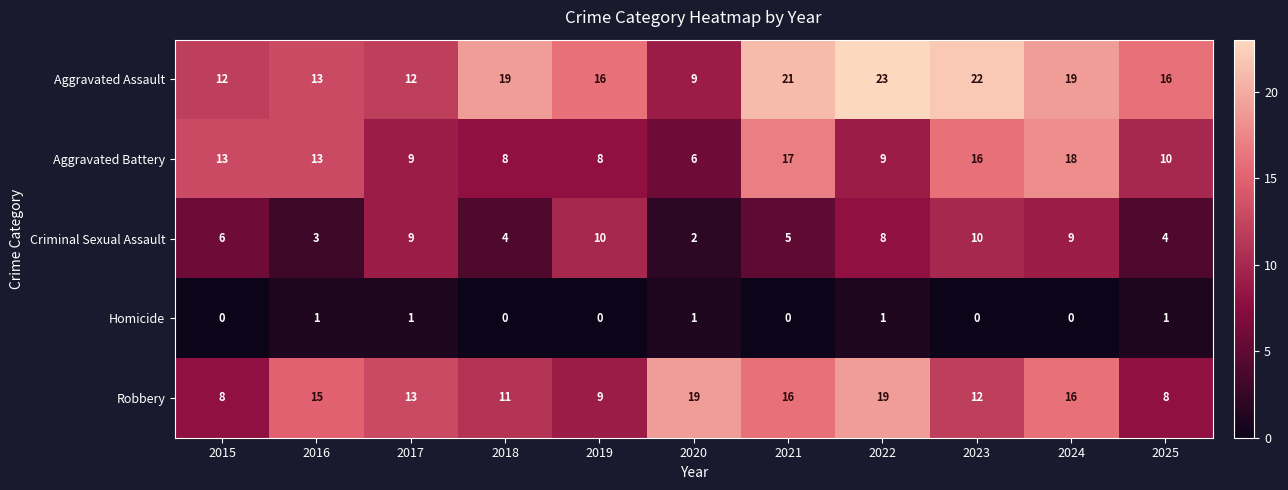

Is the value of Homicide at 2024 greater than the value of Robbery at 2025?

No